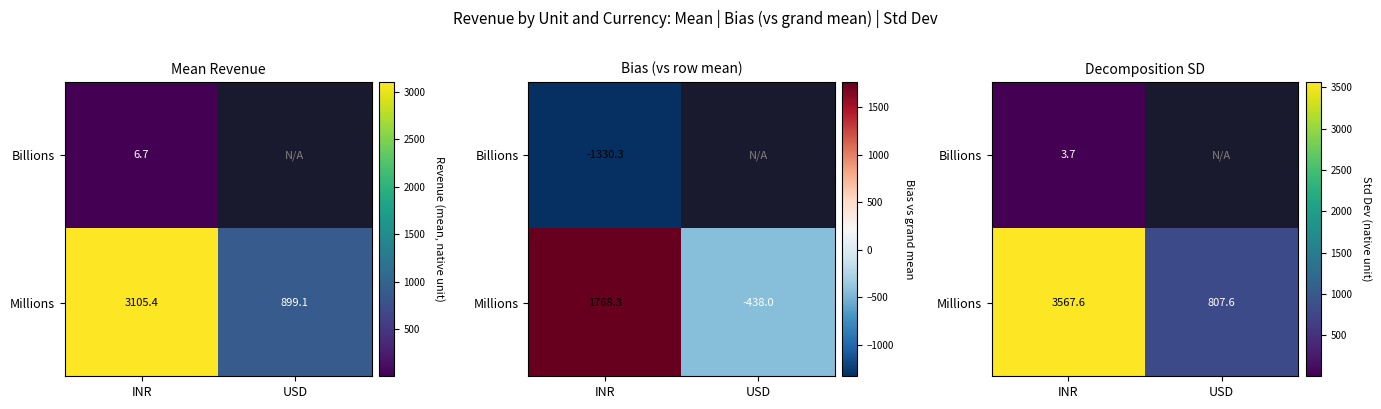

Which series has the largest total across all categories?

Millions